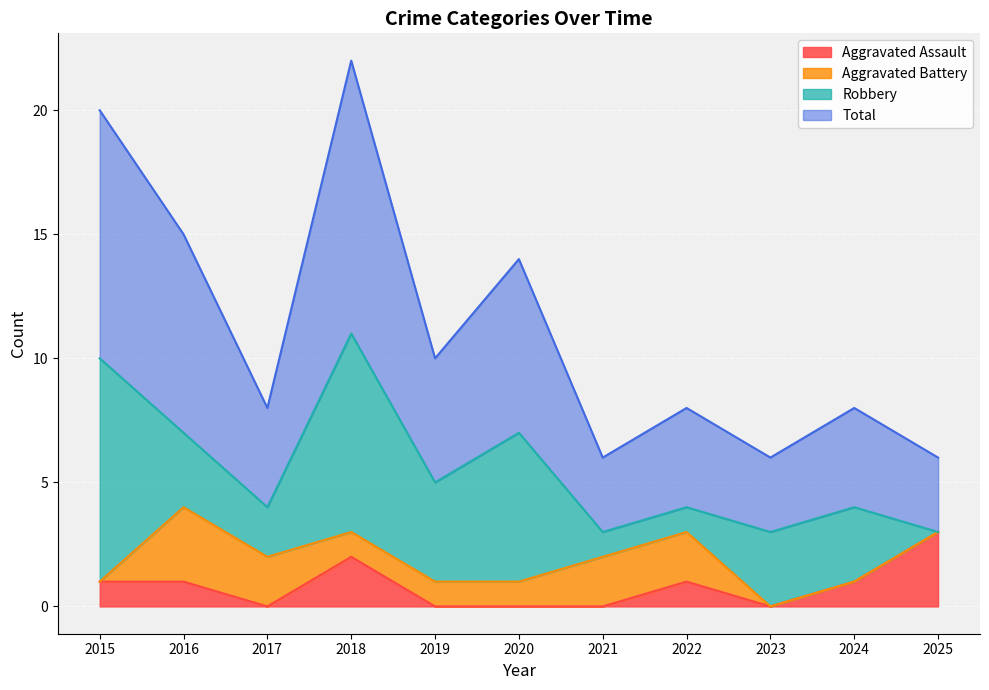

What is the highest value of the Total series?

22